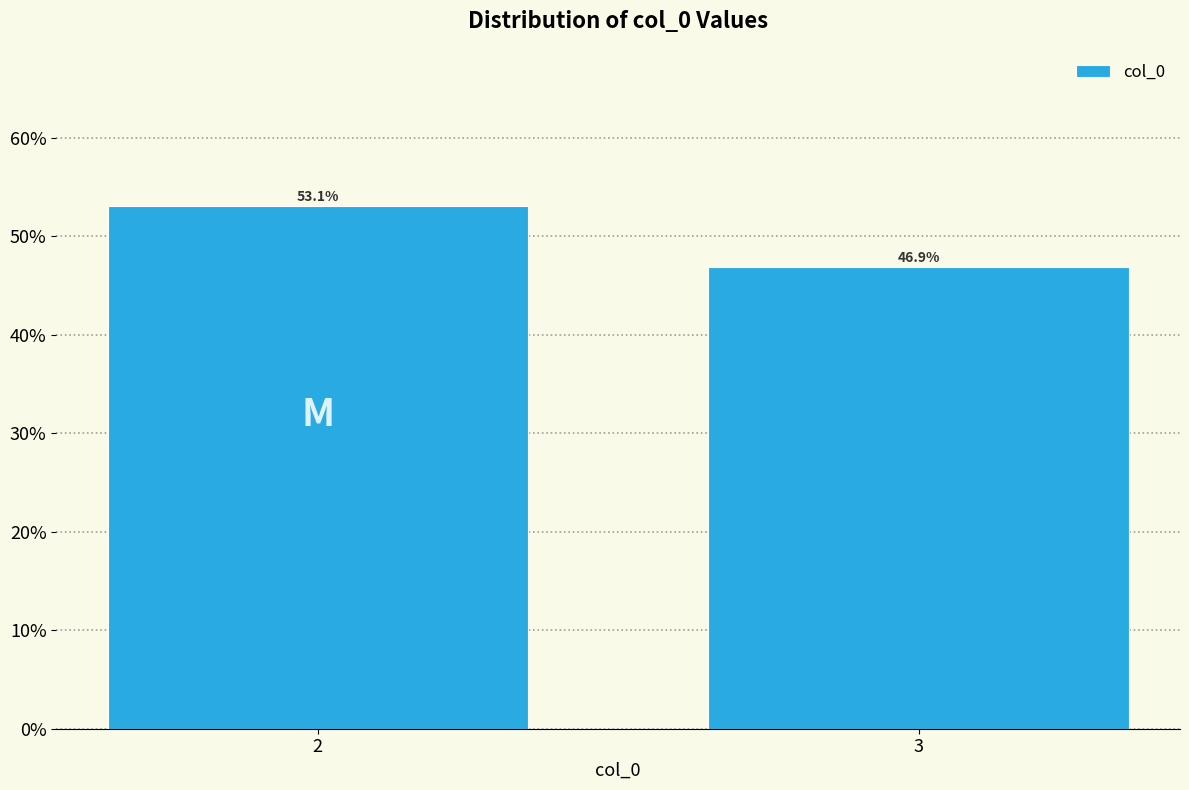

Are the bars horizontal?

No